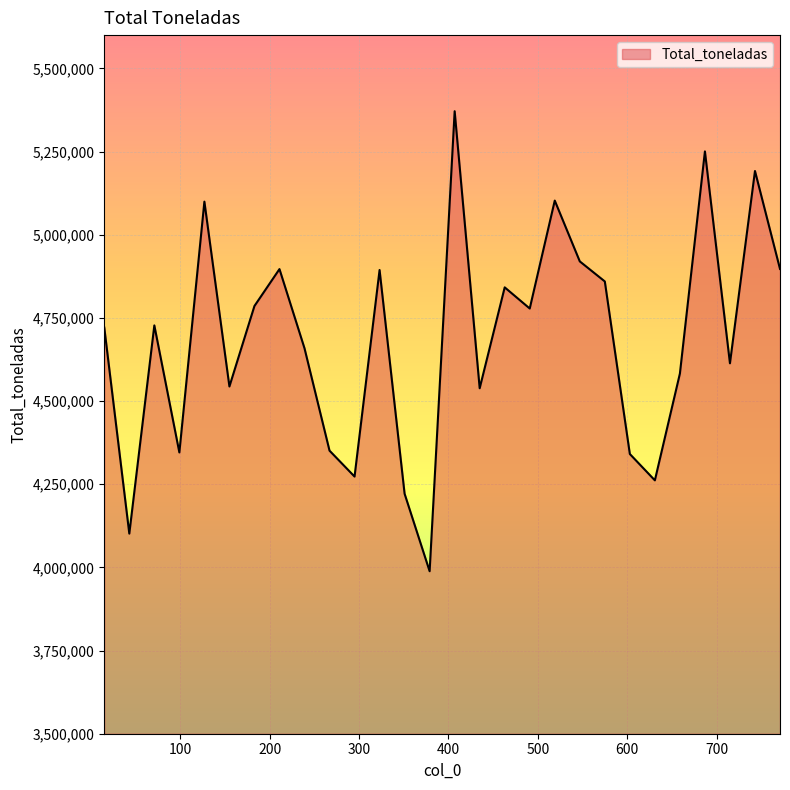

What is the smallest value displayed?

3988401